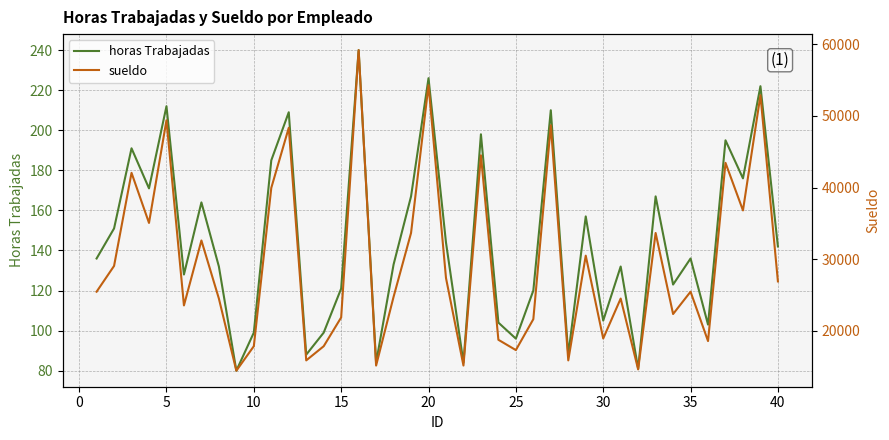

What is the greatest value displayed?

59200